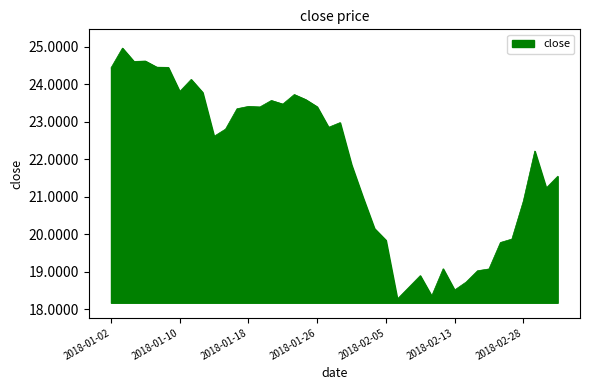

How many interior local valleys (lower than both neighbors) does the data have?

10